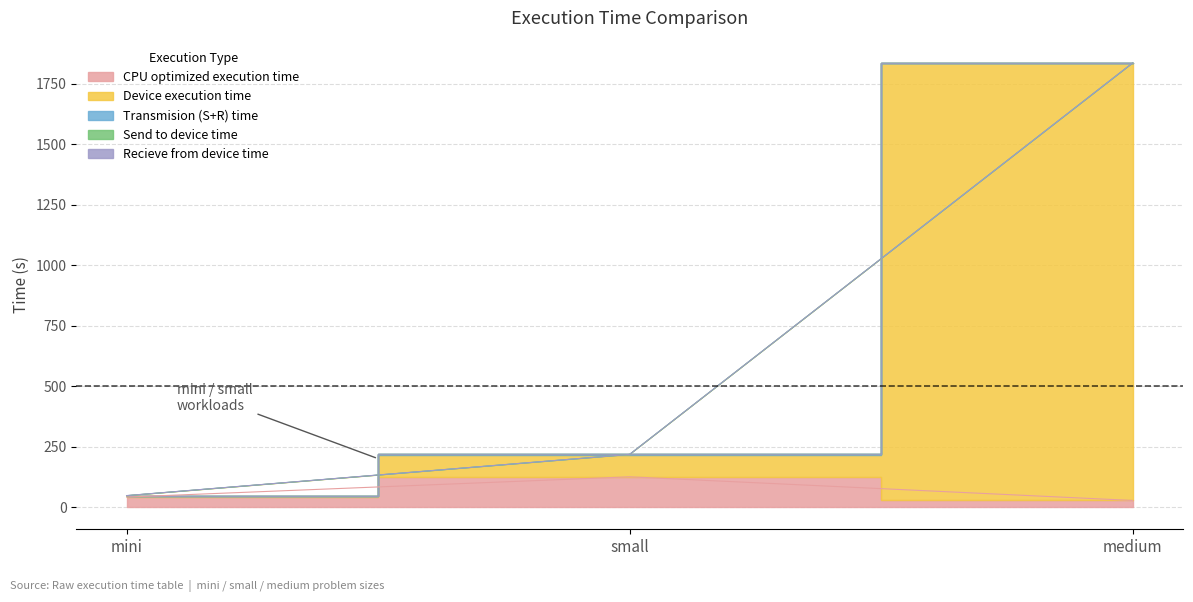

Reading left to right, what are all the values shown in this chart?

CPU optimized execution time: mini=41.3	small=125.0	medium=27.3
Device execution time: mini=46.4	small=216.7	medium=1834.0
Transmision (S+R) time: mini=47.5	small=217.9	medium=1835.5